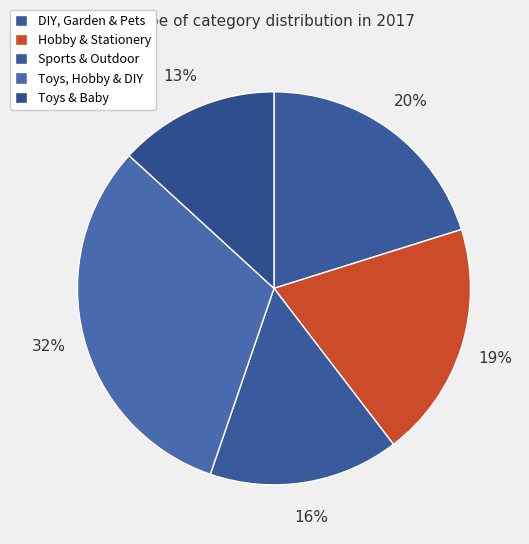

Is it true that Hobby & Stationery is 12% of the pie?

False